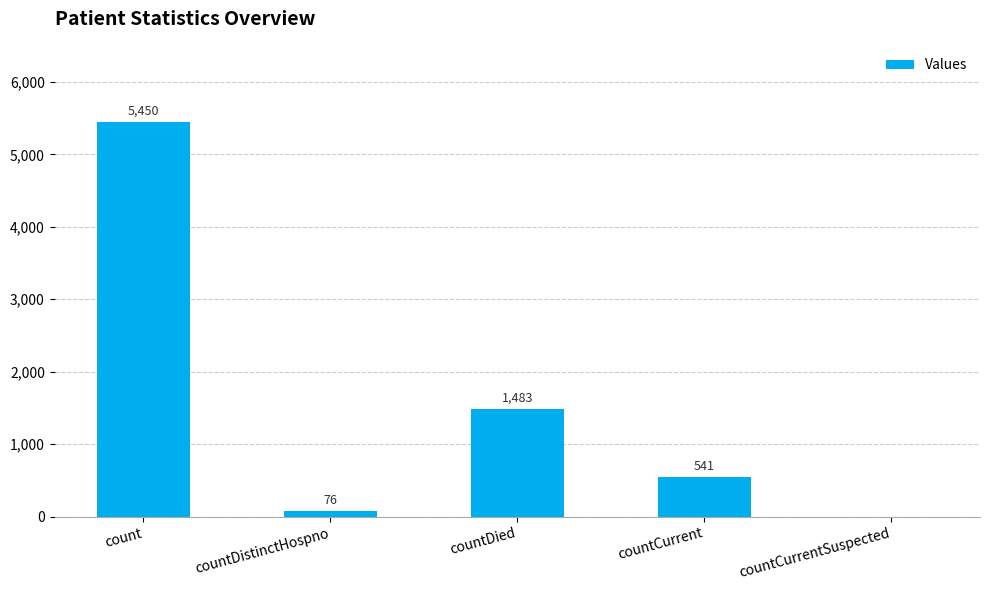

How many categories are shown in the chart?

5